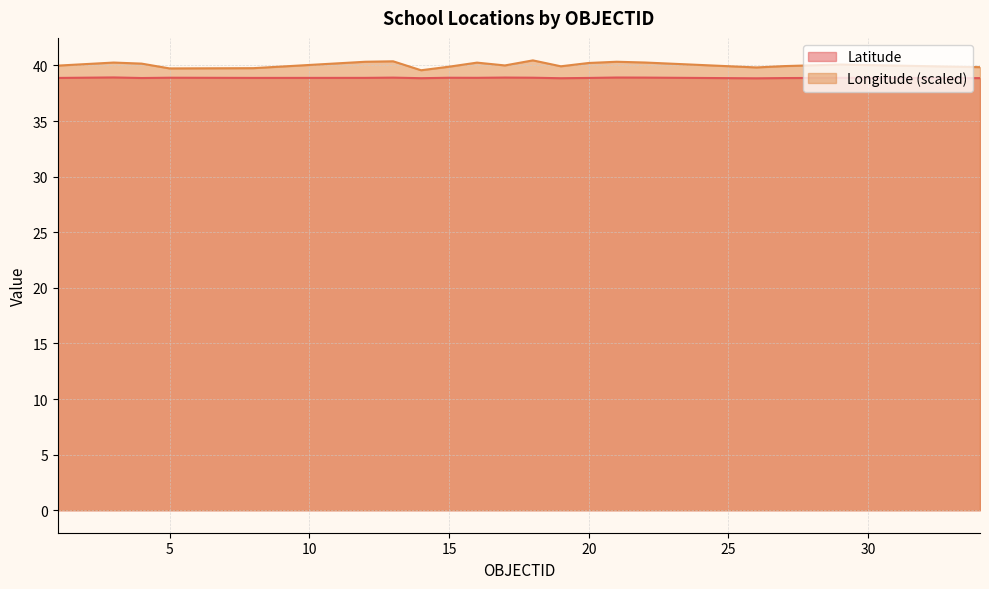

At which category does Latitude reach its first local valley?

4